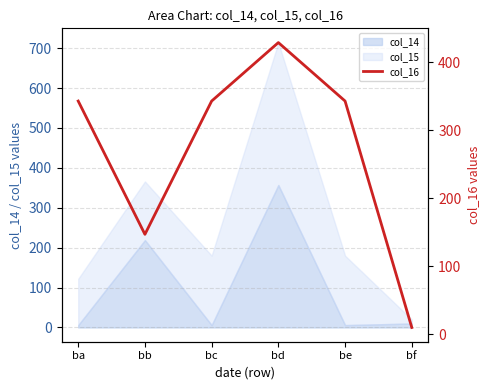

How many lines are shown in the chart?

1